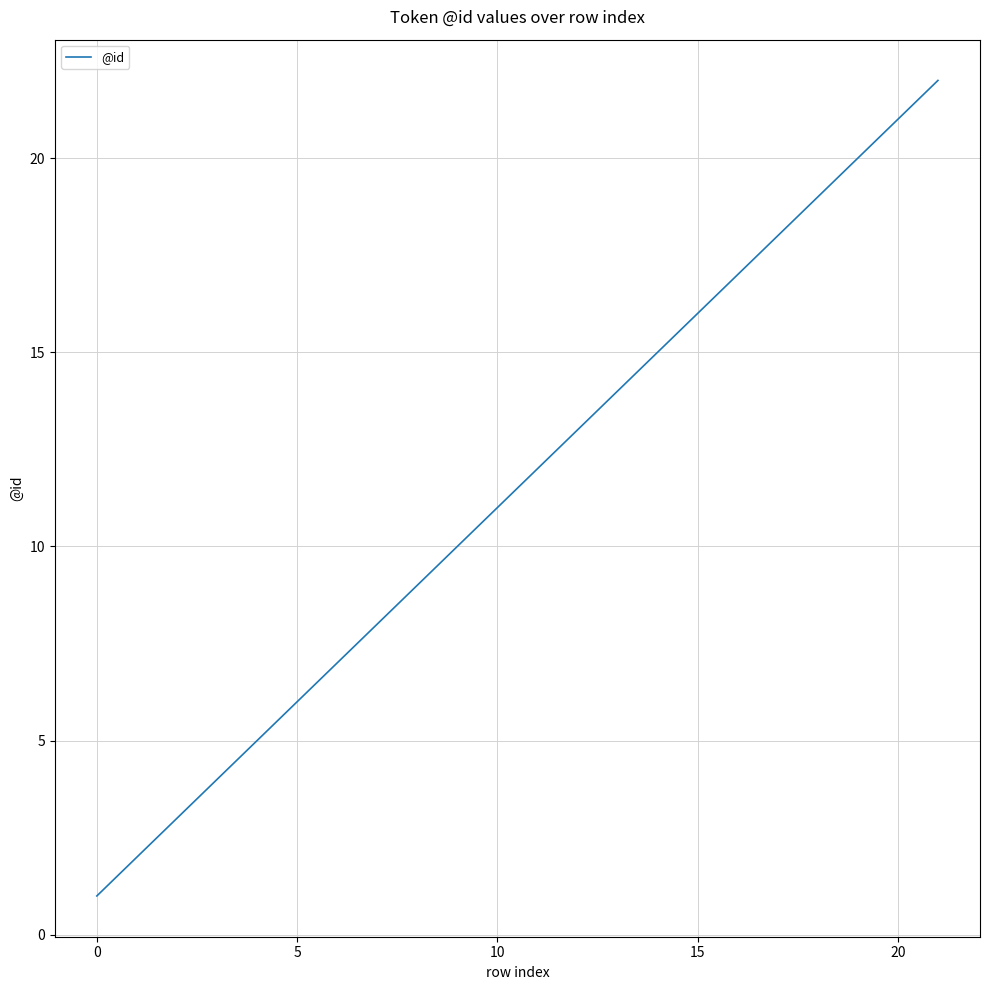

Count the number of categories in the chart.

20